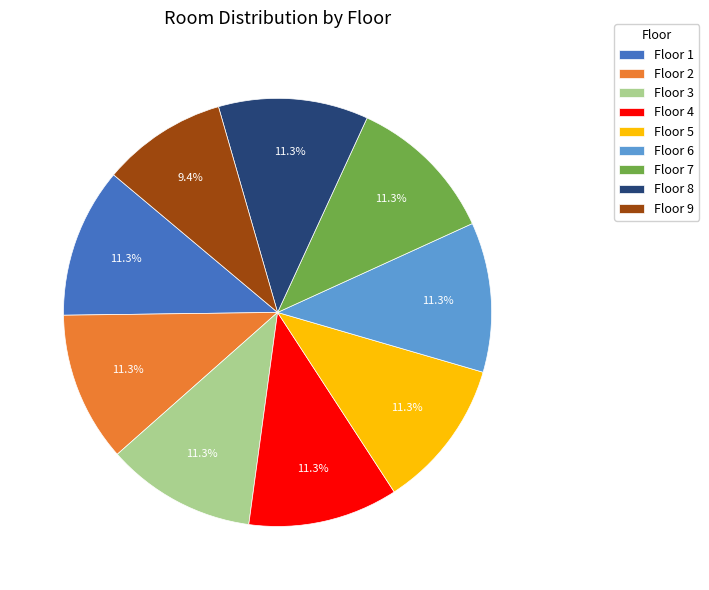

What is the total percentage of Floor 6 and Floor 8?

22.6%